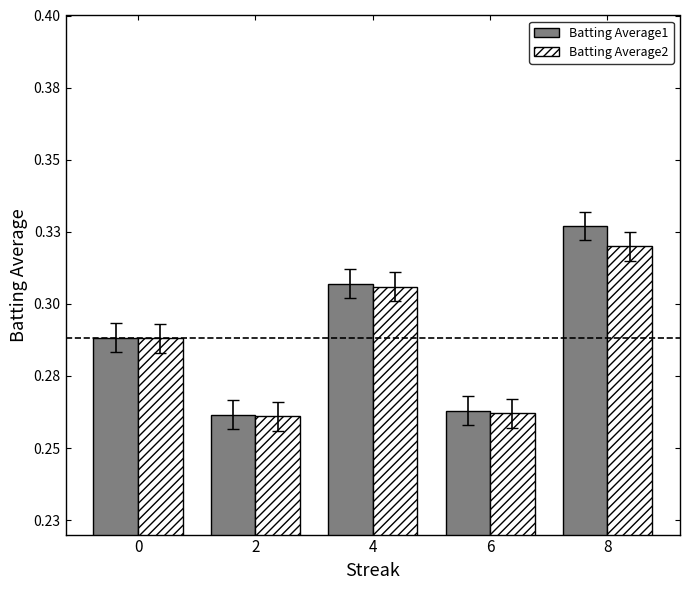

Is the value of Batting Average1 at 4 greater than the value of Batting Average2 at 6?

Yes